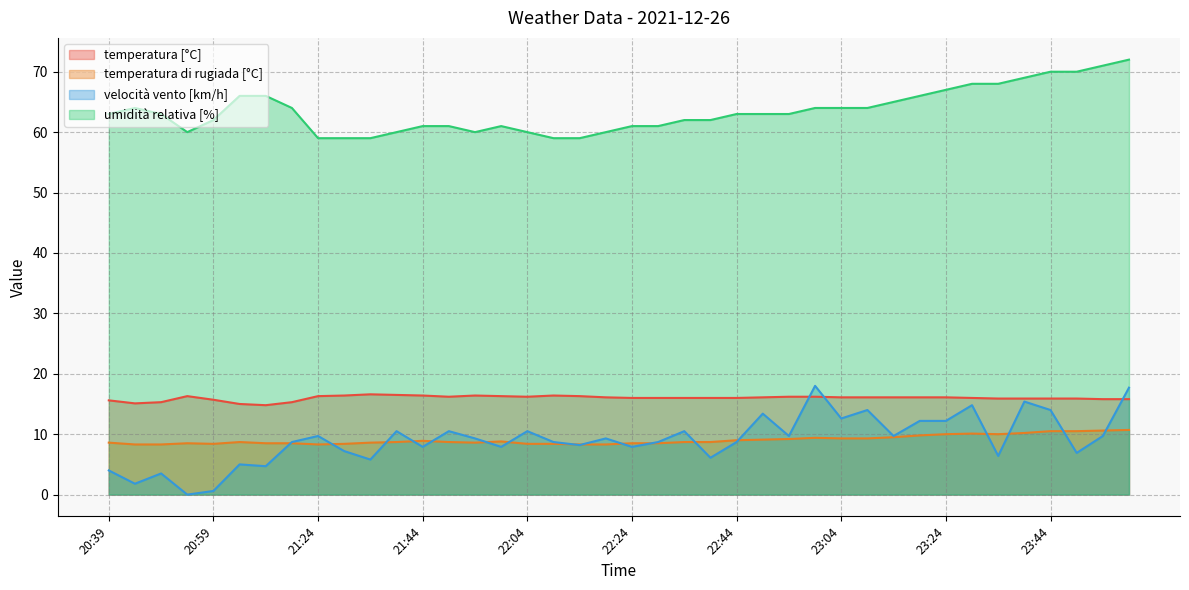

Where is temperatura [°C] nearest to the value 15?

21:09